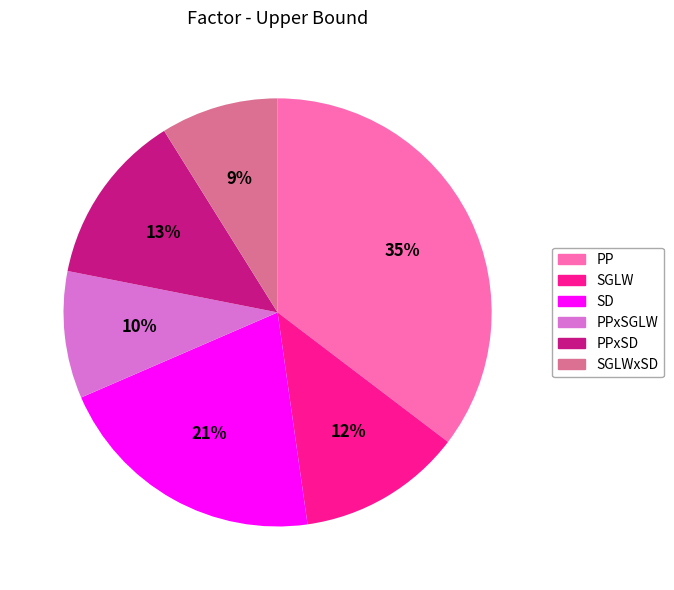

What is the largest slice in the pie chart?

PP